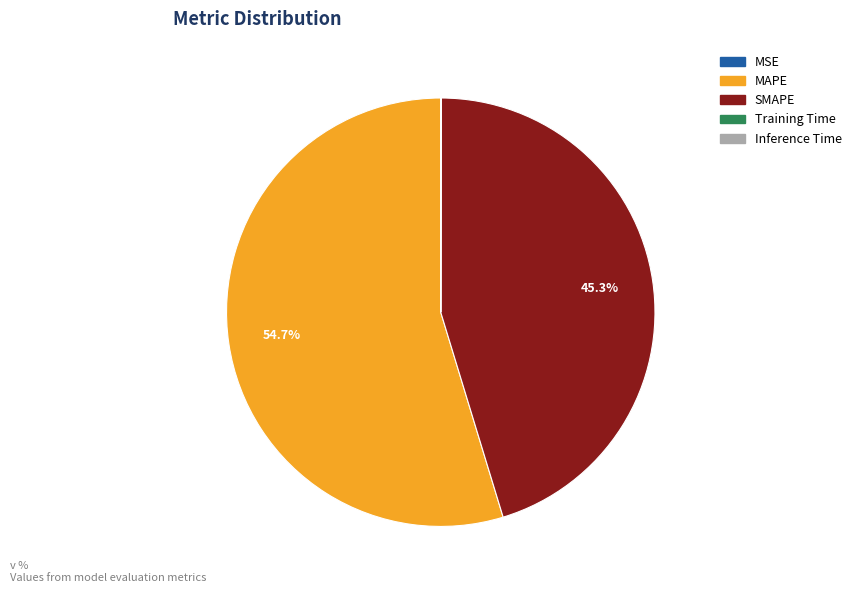

Is the sum of MAPE and SMAPE greater than half?

Yes